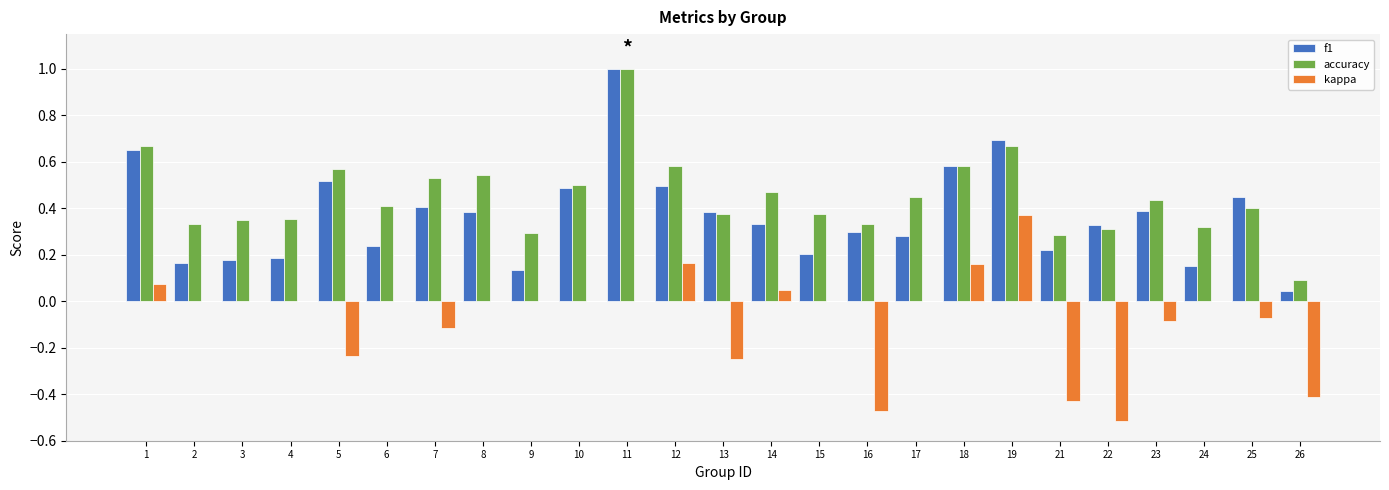

Is it true that accuracy equals 0.5 at 4?

False